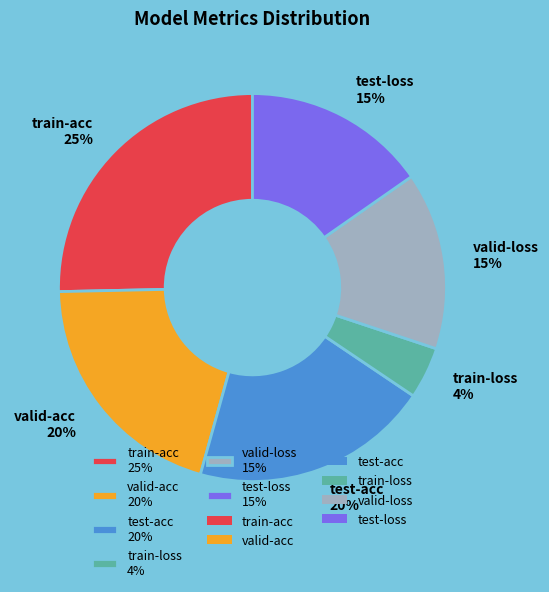

Between valid-loss and valid-acc, which is larger?

valid-acc